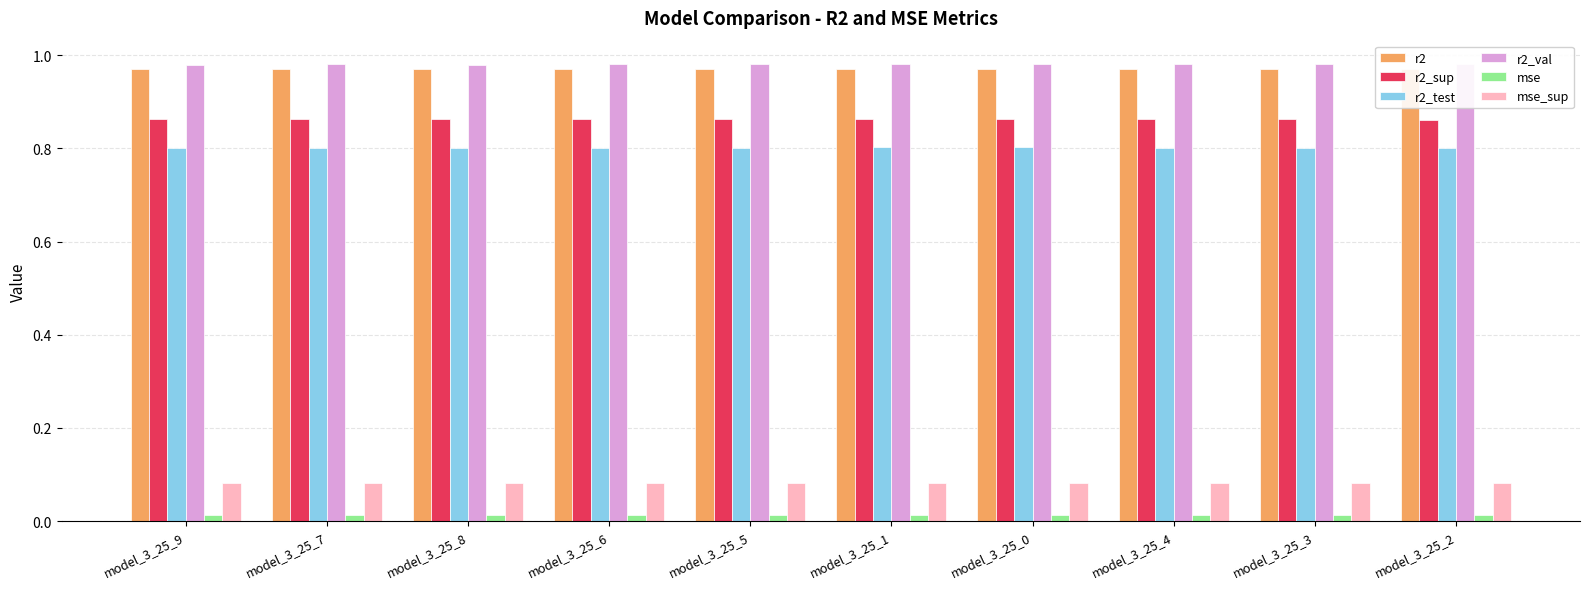

The r2_sup series shows 1.3 at model_3_25_1. True or false?

False